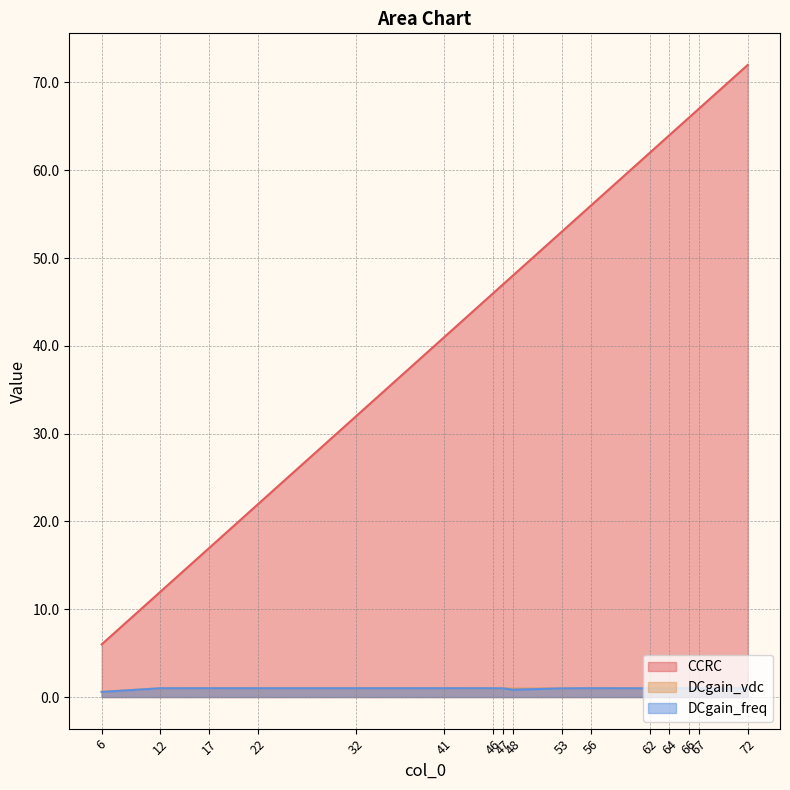

What value does the CCRC series have at 64?

64.0